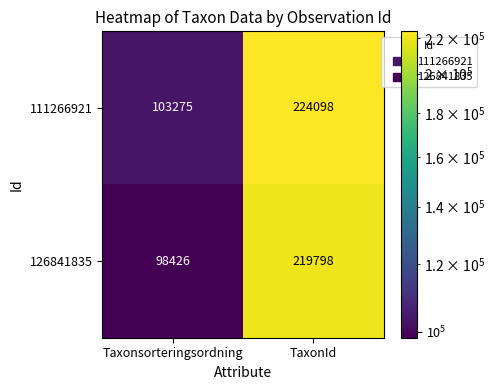

Which series has the largest range (max minus min)?

126841835